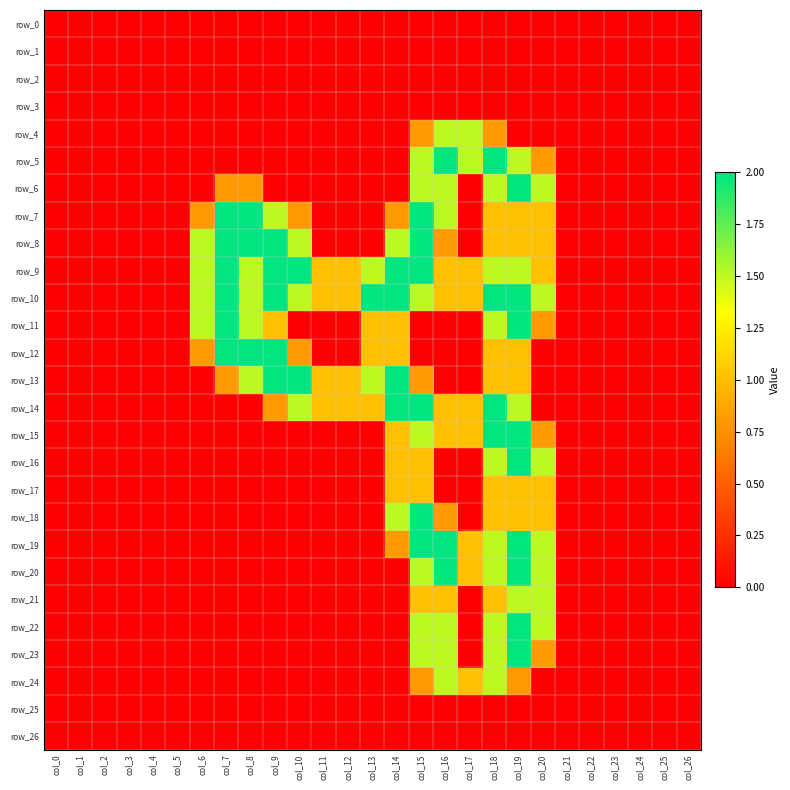

How many categories are shown in the chart?

27